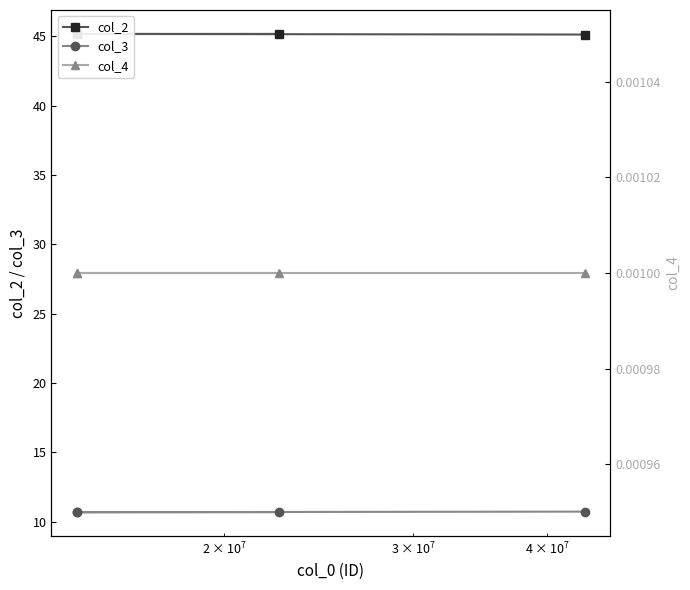

True or false: col_4 and col_3 intersect in this chart.

False